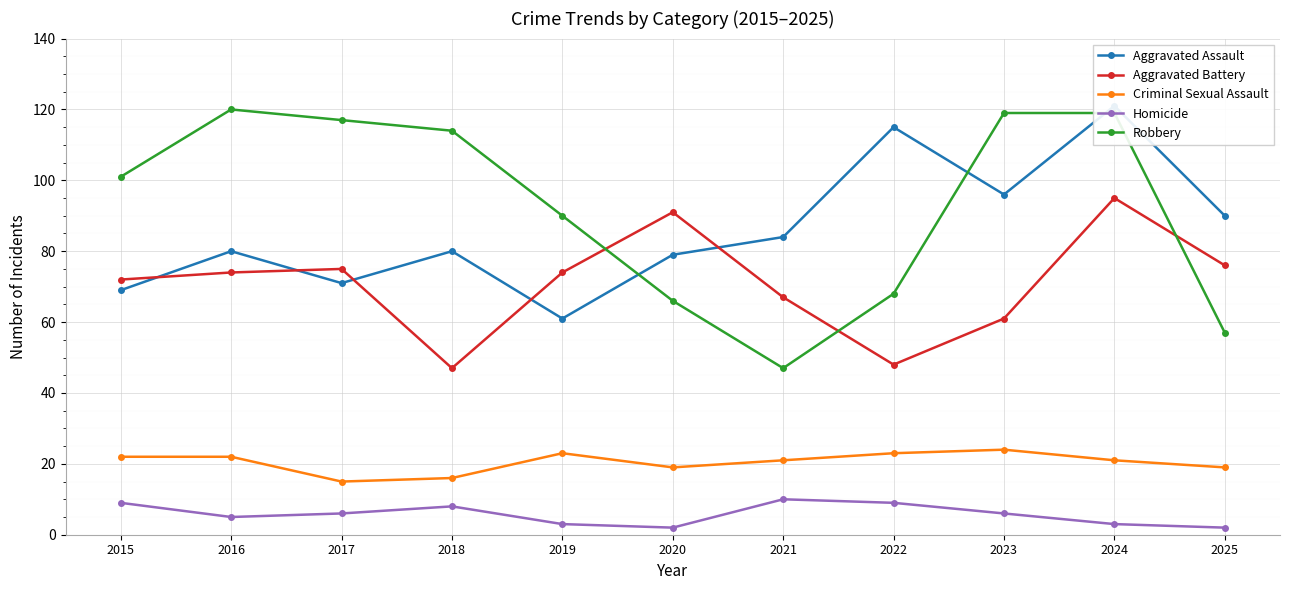

In Aggravated Battery, how many points are higher than both neighbors (excluding endpoints)?

3